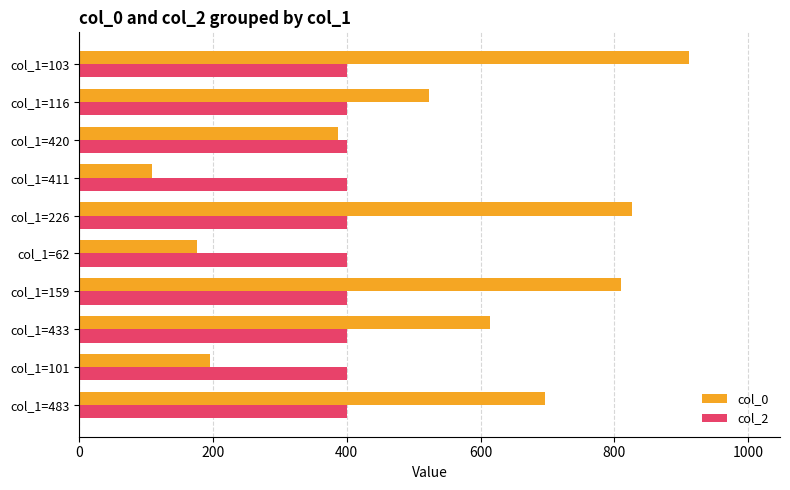

The col_0 series shows 523 at col_1=116. True or false?

True